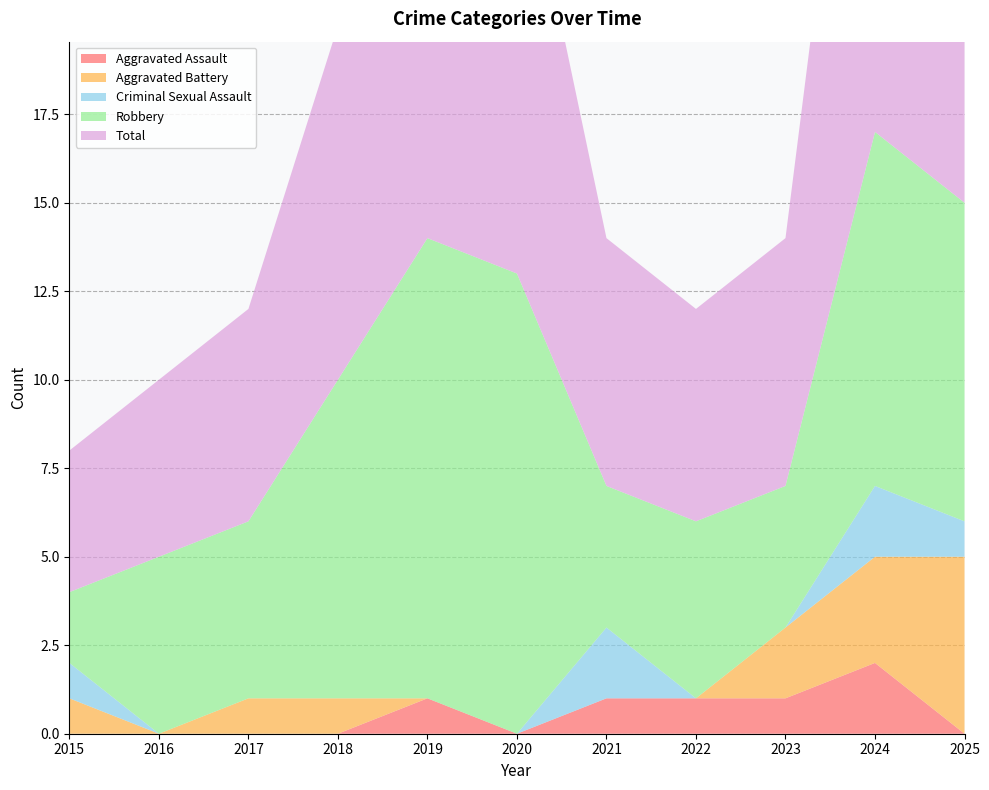

Reading left to right, list all the values displayed in this chart.

Aggravated Assault: 2015=0	2016=0	2017=0	2018=0	2019=1	2020=0	2021=1	2022=1	2023=1	2024=2	2025=0
Aggravated Battery: 2015=1	2016=0	2017=1	2018=1	2019=0	2020=0	2021=0	2022=0	2023=2	2024=3	2025=5
Criminal Sexual Assault: 2015=1	2016=0	2017=0	2018=0	2019=0	2020=0	2021=2	2022=0	2023=0	2024=2	2025=1
Robbery: 2015=2	2016=5	2017=5	2018=9	2019=13	2020=13	2021=4	2022=5	2023=4	2024=10	2025=9
Total: 2015=4	2016=5	2017=6	2018=10	2019=14	2020=13	2021=7	2022=6	2023=7	2024=17	2025=15